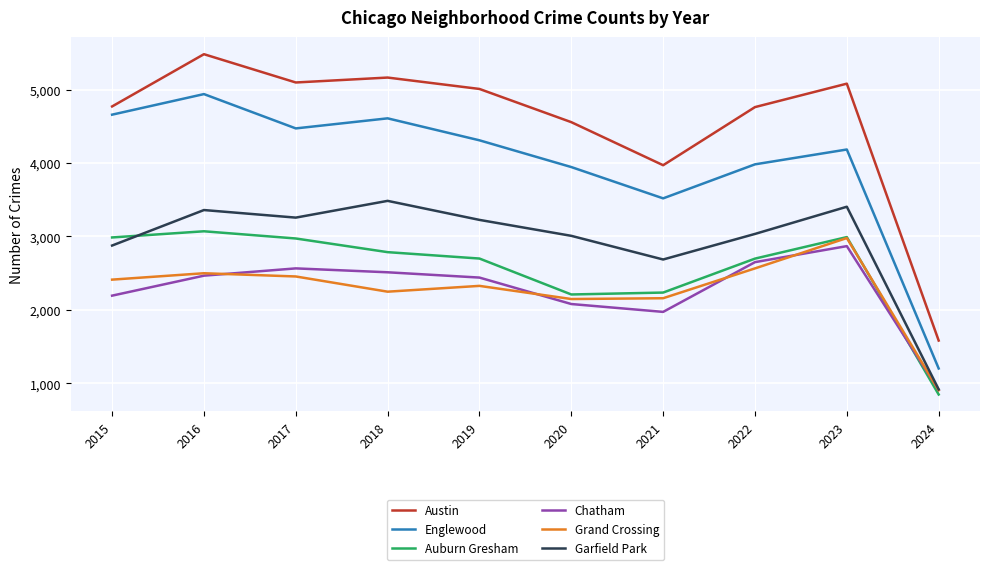

True or false: Garfield Park and Auburn Gresham intersect in this chart.

True